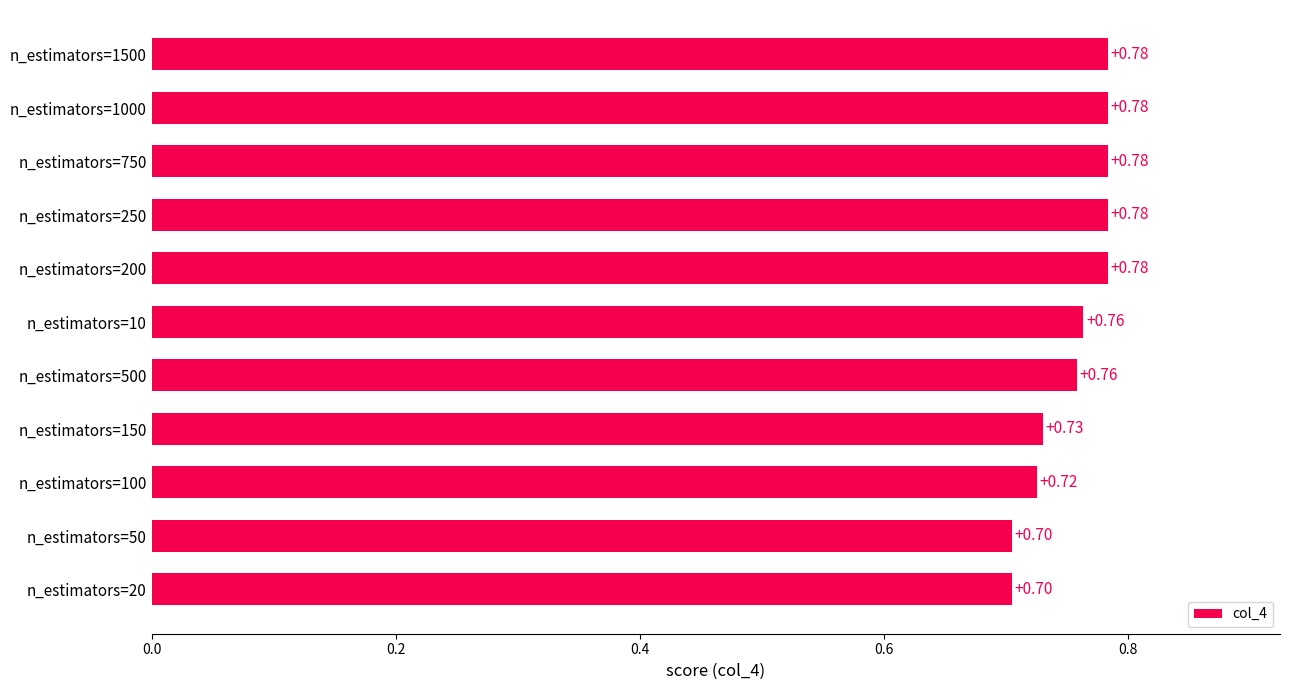

Which has a higher value, n_estimators=10 or n_estimators=100?

n_estimators=10